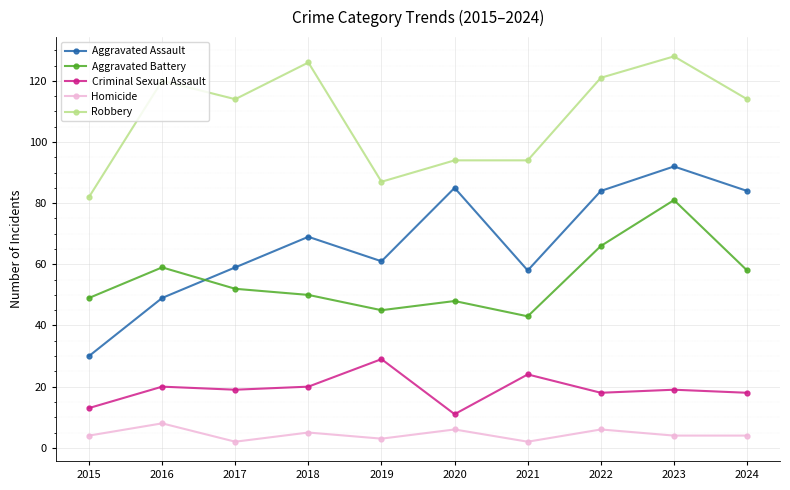

At which category does Aggravated Assault reach its first local peak?

2018